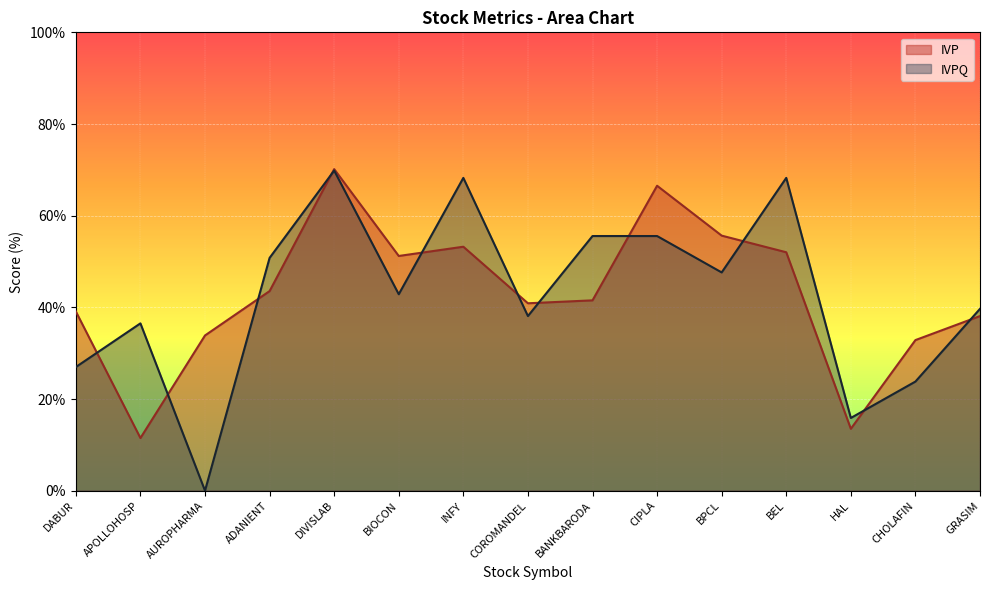

What is the total value across all series at BIOCON?

94.1